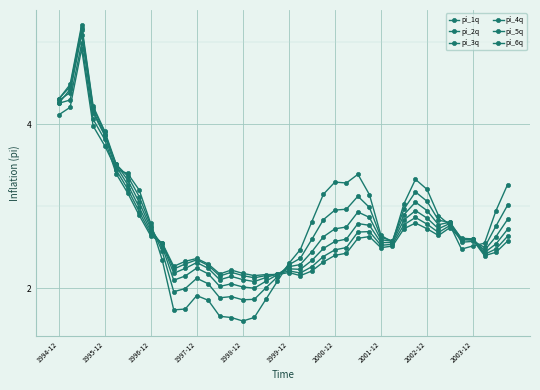

Is this an area chart (filled region under the line)?

No